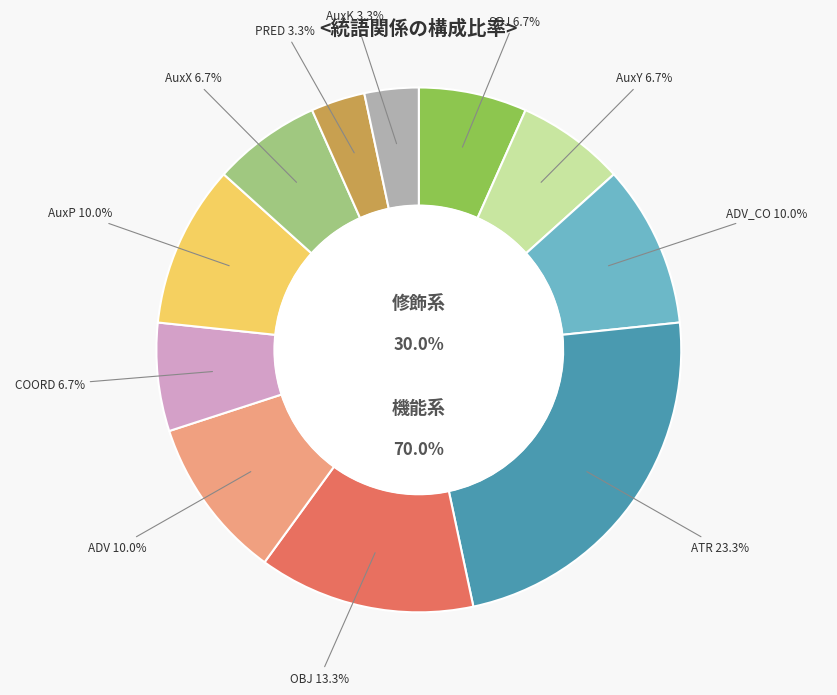

How many segments does this pie chart have?

11